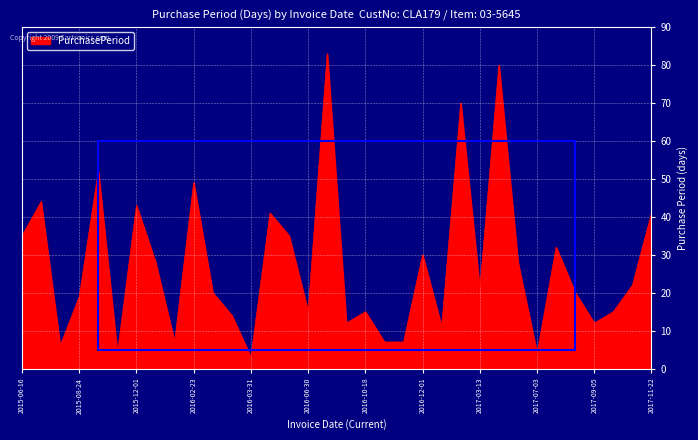

What is the smallest value displayed?

3